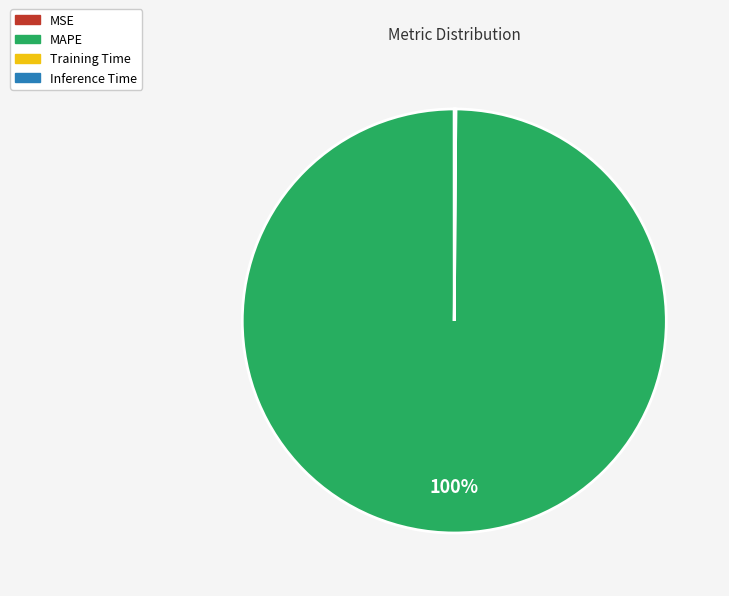

To the nearest percent, what percentage of the pie is MAPE?

100%